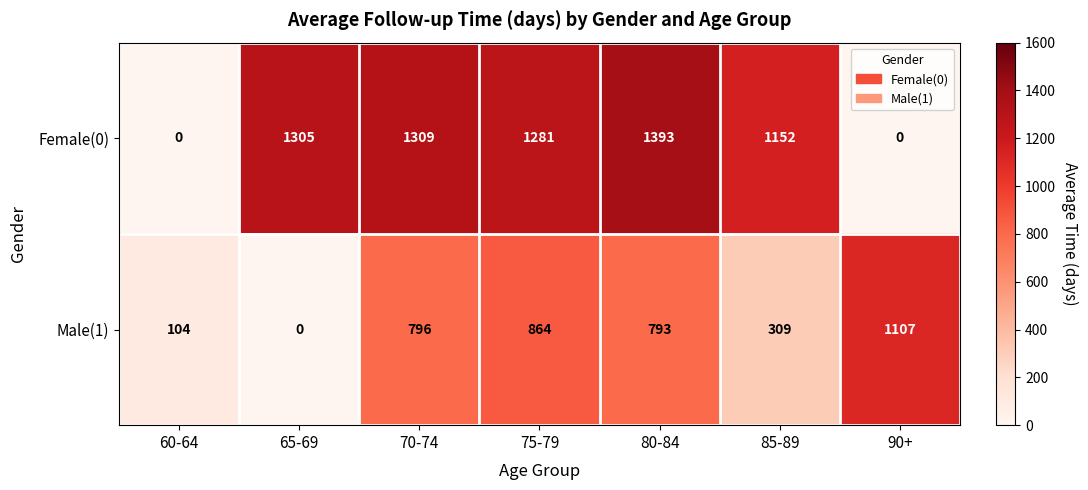

Where does the Female(0) series first go above 1281?

65-69